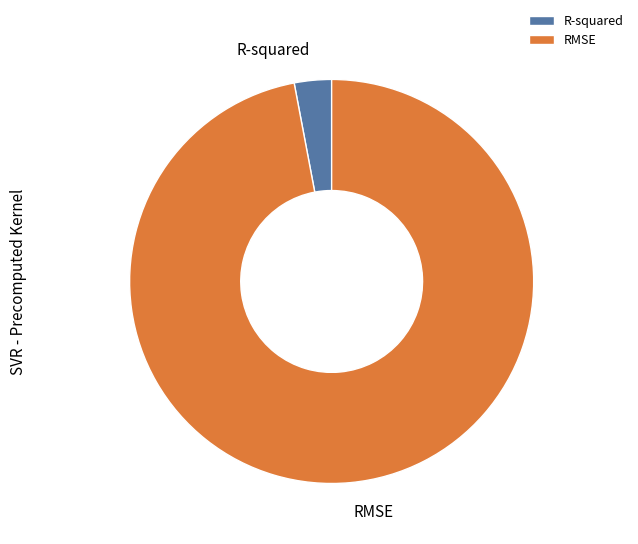

Between R-squared and RMSE, which is larger?

RMSE